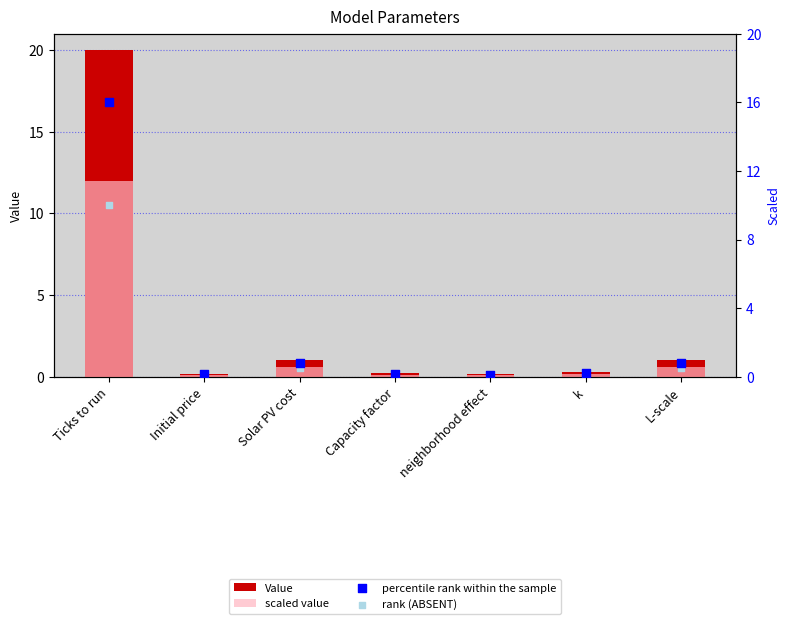

Which series reaches the minimum Y coordinate?

rank (ABSENT)